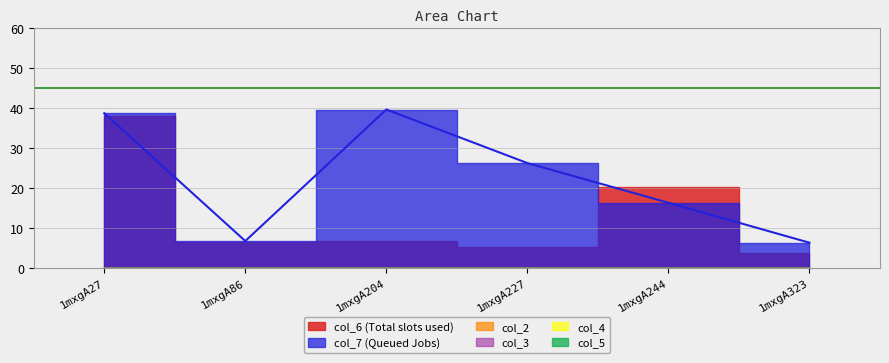

True or false: col_5 and col_7 intersect in this chart.

False